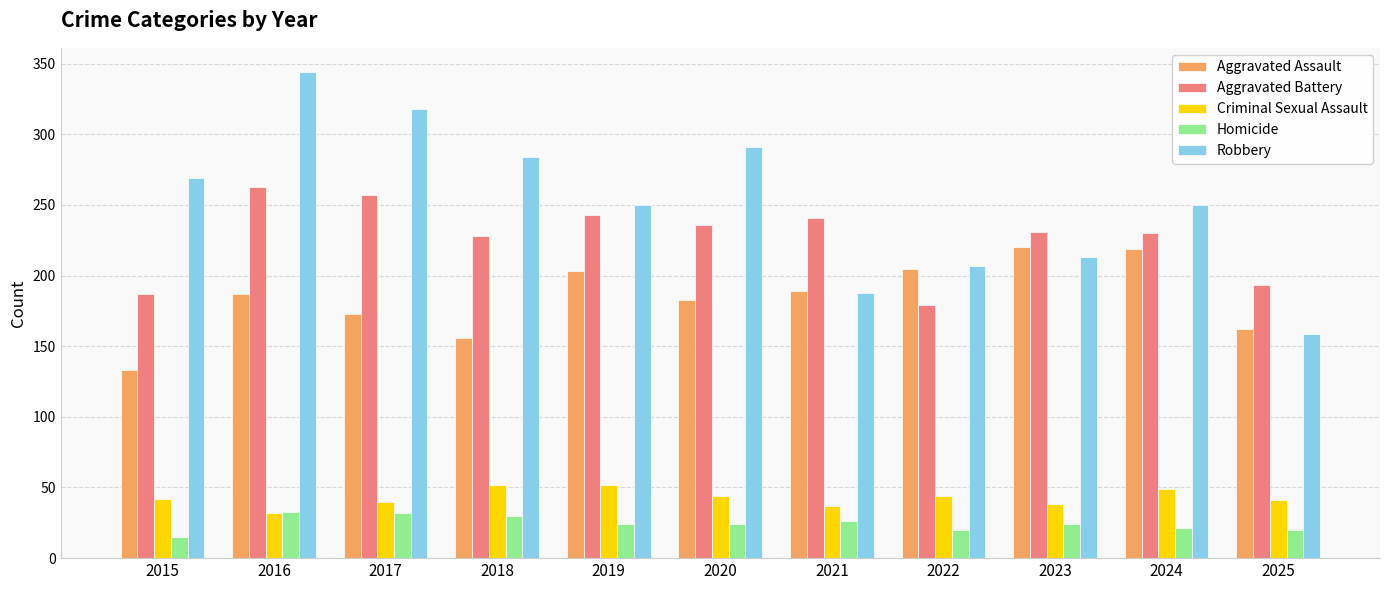

Count the number of data series in this chart.

5